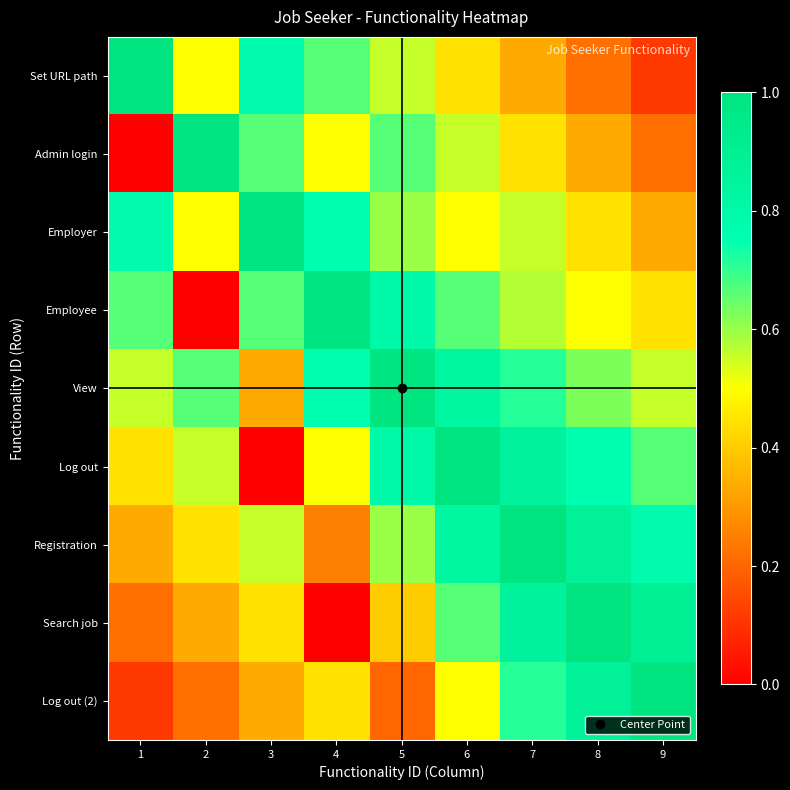

Reading left to right, transcribe all the data shown in this chart.

Set URL path: 1=1.0	2=0.5	3=0.8	4=0.7	5=0.6	6=0.4	7=0.3	8=0.2	9=0.1
Admin login: 1=0.0	2=1.0	3=0.7	4=0.5	5=0.7	6=0.6	7=0.4	8=0.3	9=0.2
Employer: 1=0.8	2=0.5	3=1.0	4=0.8	5=0.6	6=0.5	7=0.6	8=0.4	9=0.3
Employee: 1=0.7	2=0.0	3=0.7	4=1.0	5=0.8	6=0.7	7=0.6	8=0.5	9=0.4
View: 1=0.6	2=0.7	3=0.3	4=0.8	5=1.0	6=0.8	7=0.7	8=0.6	9=0.6
Log out: 1=0.4	2=0.6	3=0.0	4=0.5	5=0.8	6=1.0	7=0.9	8=0.8	9=0.7
Registration: 1=0.3	2=0.4	3=0.6	4=0.2	5=0.6	6=0.8	7=1.0	8=0.9	9=0.8
Search job: 1=0.2	2=0.3	3=0.4	4=0.0	5=0.4	6=0.7	7=0.9	8=1.0	9=0.9
Log out (2): 1=0.1	2=0.2	3=0.3	4=0.4	5=0.2	6=0.5	7=0.7	8=0.9	9=1.0